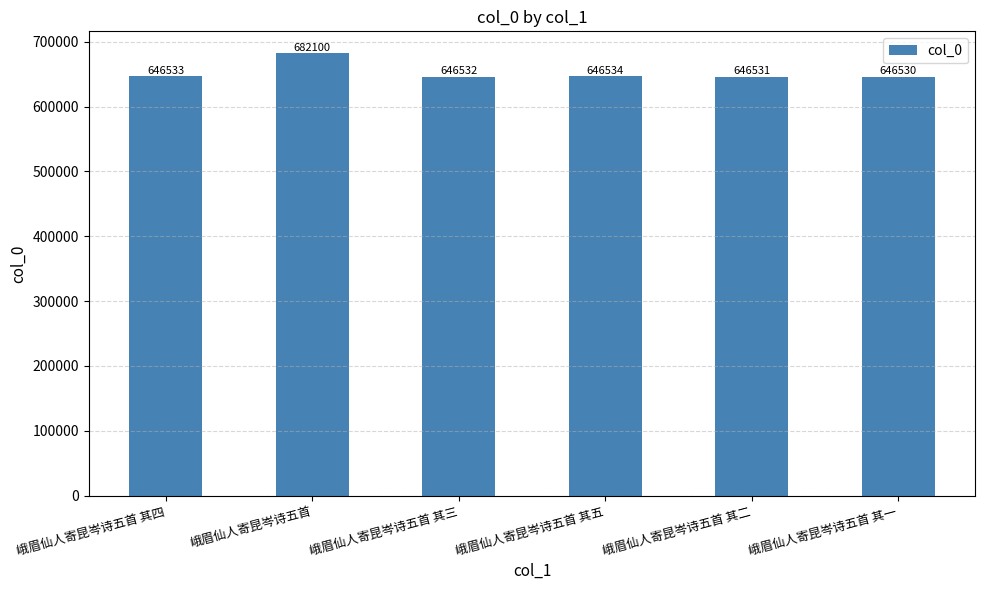

What position from the right is 峨眉仙人寄昆岑诗五首 其四?

6